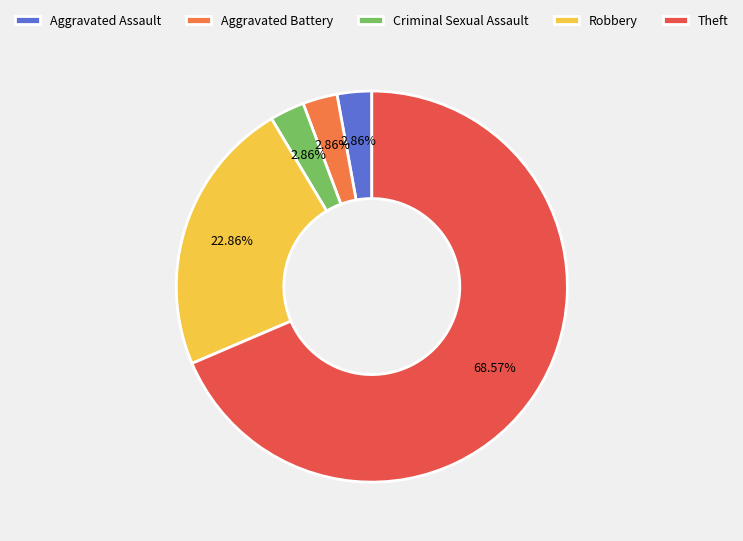

To the nearest percent, what portion does Aggravated Assault represent?

3%